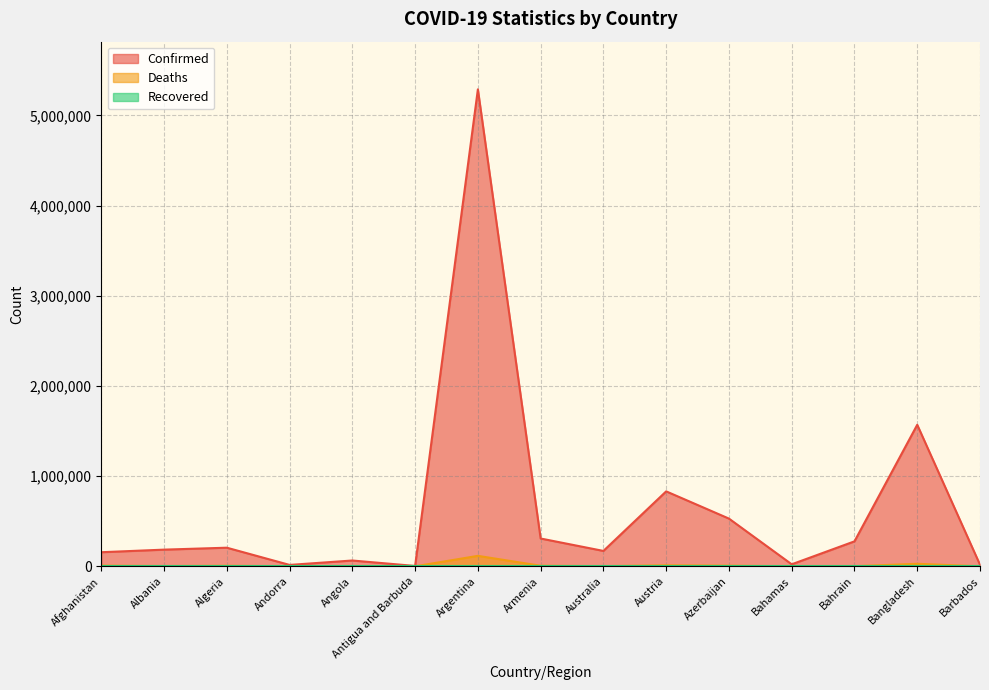

What is the average value of the Confirmed series?

642975